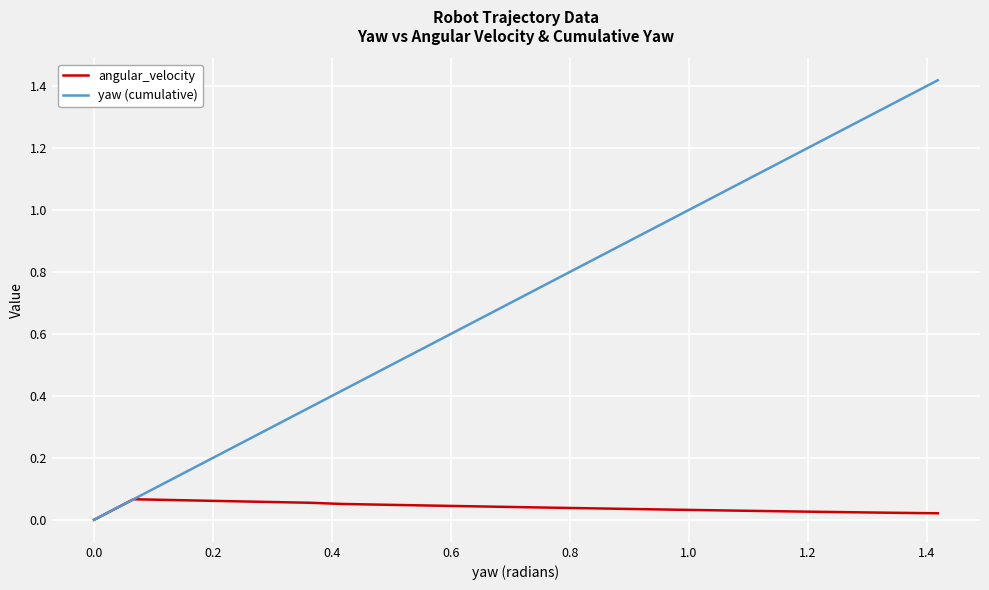

At how many categories does at least one series exceed 0?

37